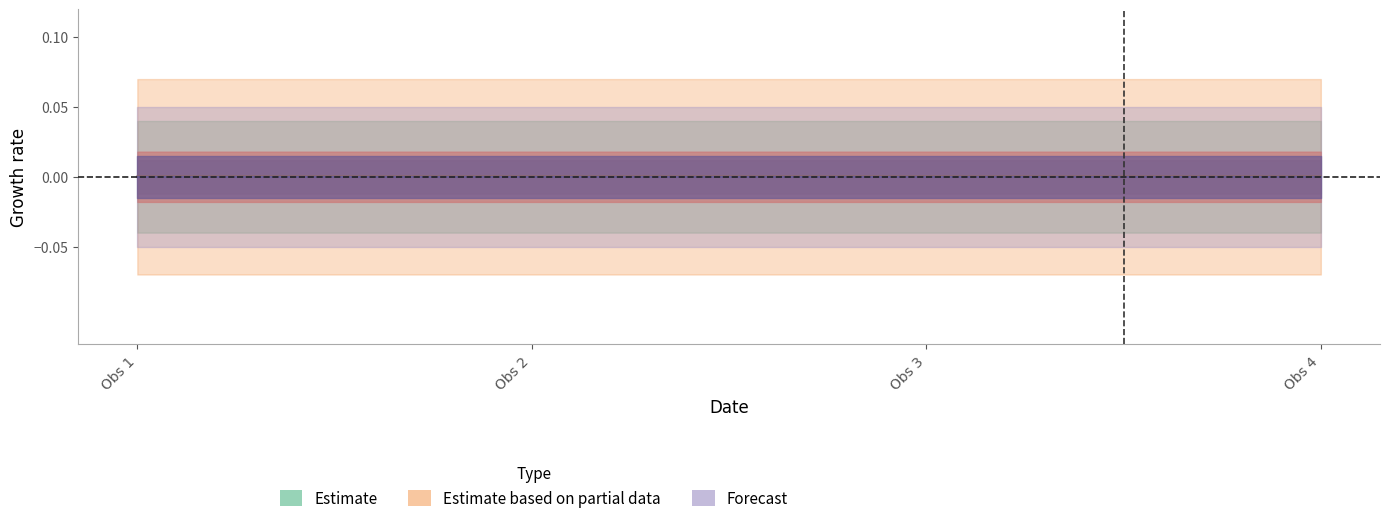

How many lines are shown in the chart?

3